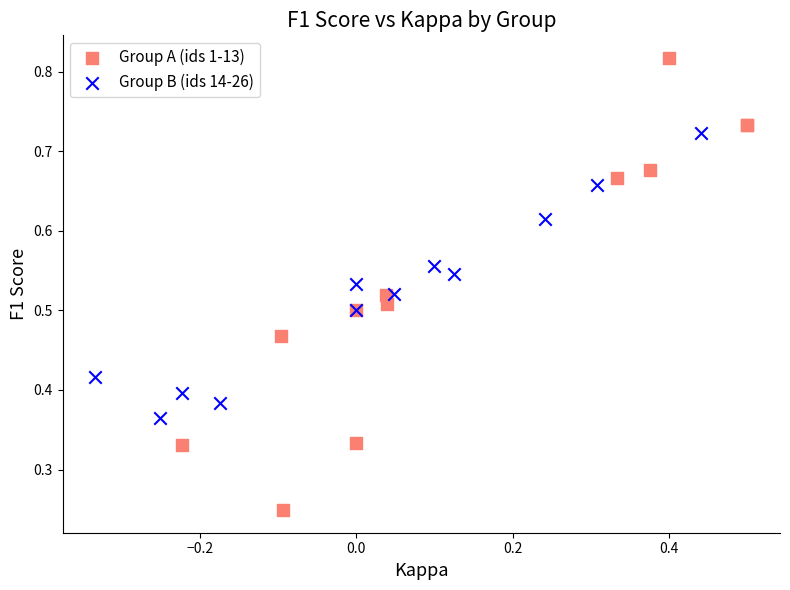

Which series reaches the maximum Y coordinate?

Group A (ids 1-13)